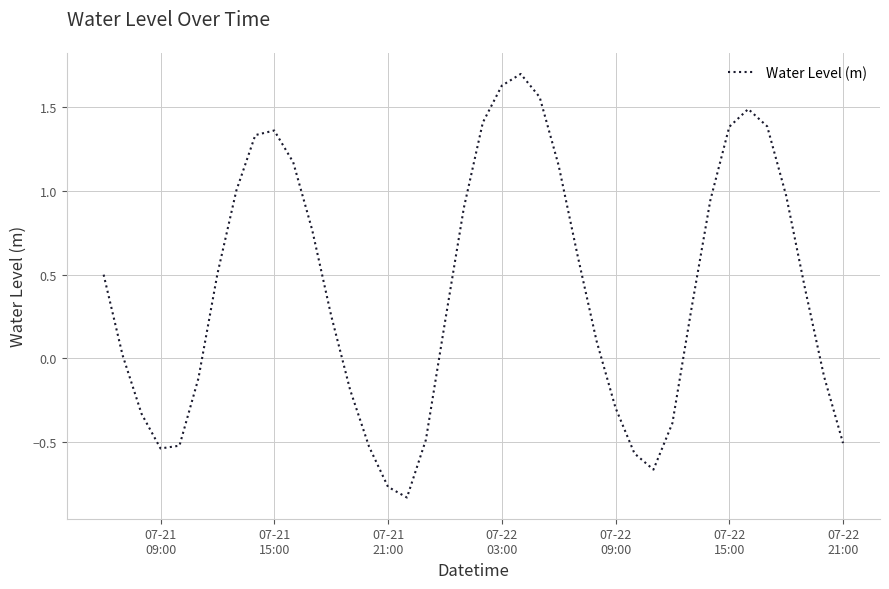

What is the difference between the maximum and minimum values?

2.5